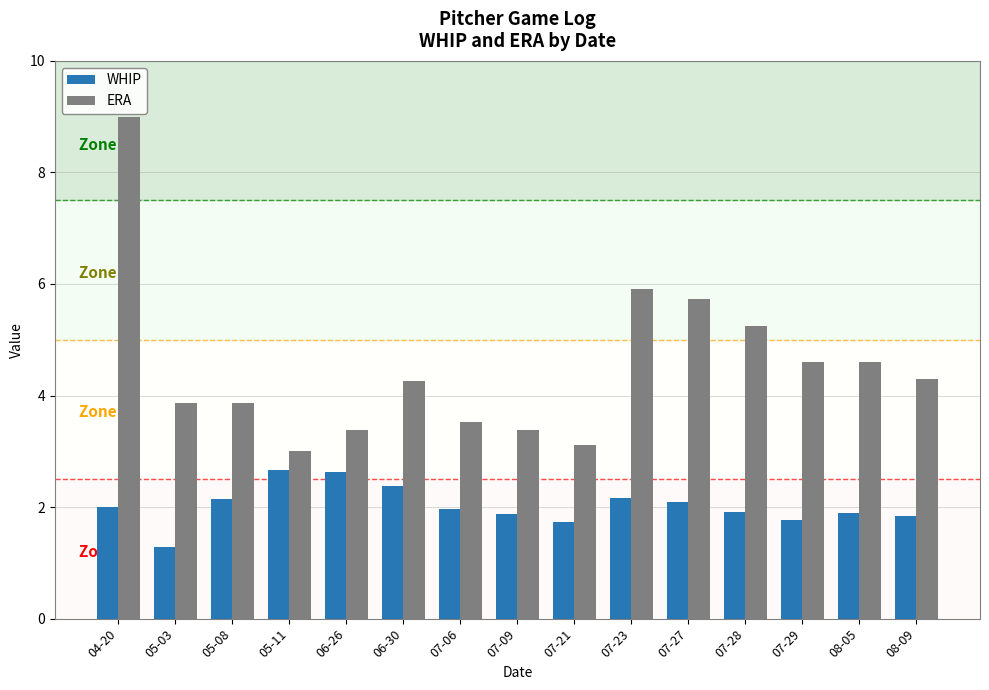

Which label corresponds to the smallest value in the chart?

05-03